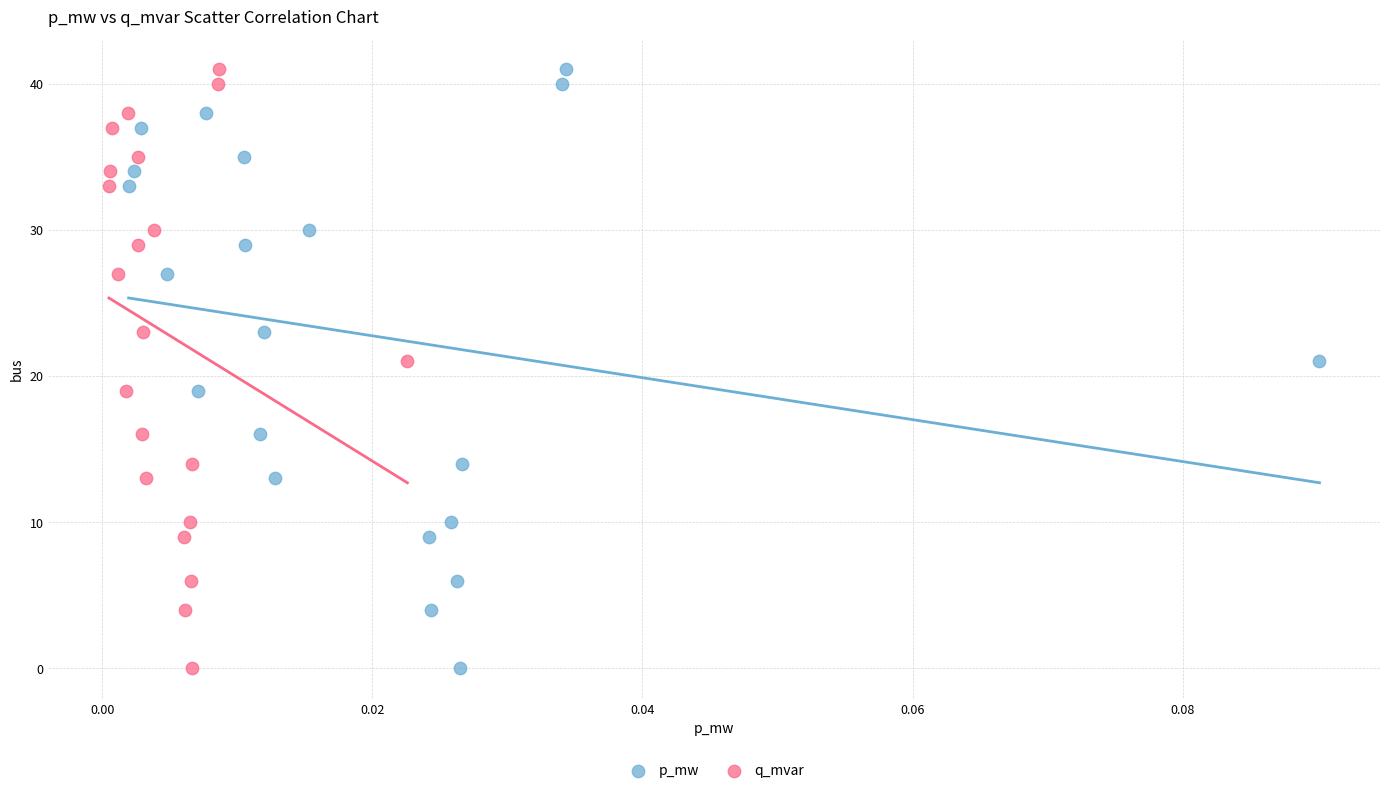

What are all the series names shown in the legend?

p_mw, q_mvar